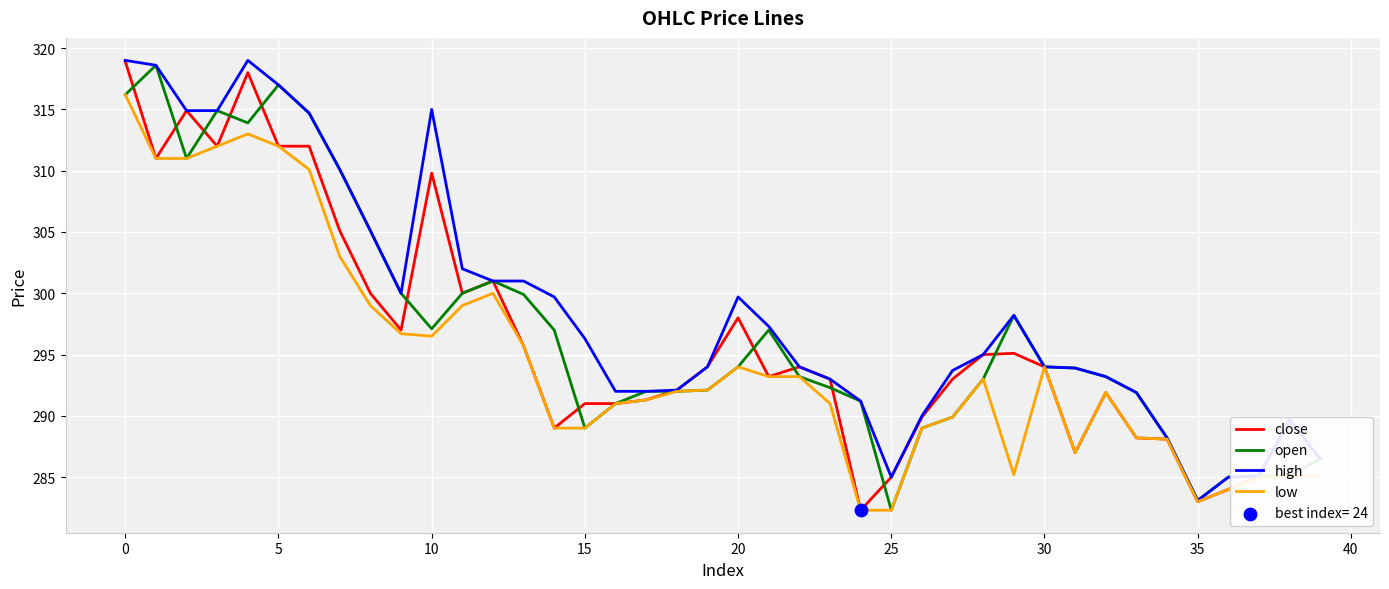

Which series has the largest total across all categories?

high